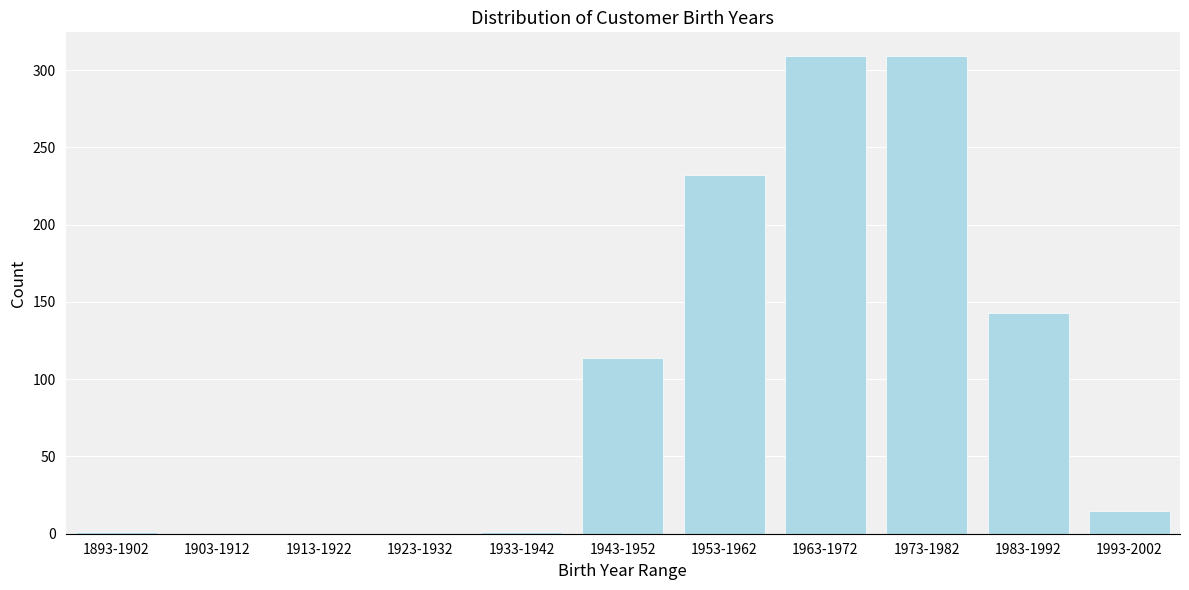

What is the maximum value shown in the chart?

309